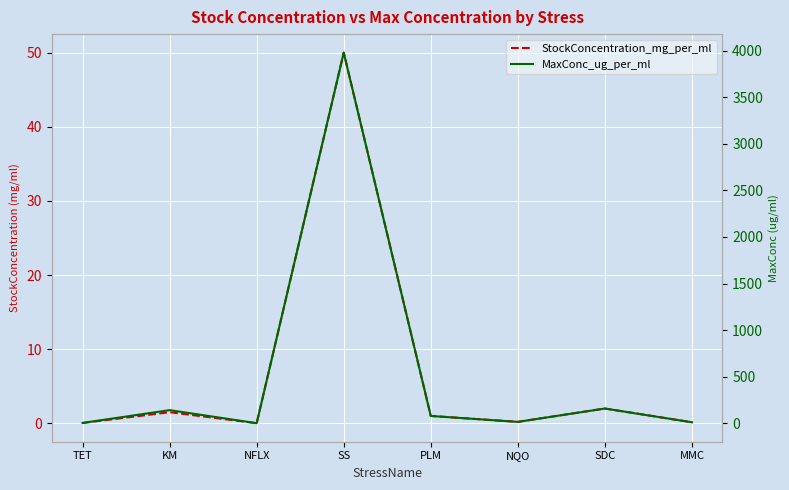

True or false: StockConcentration_mg_per_ml has a value of 0.4 at PLM.

False